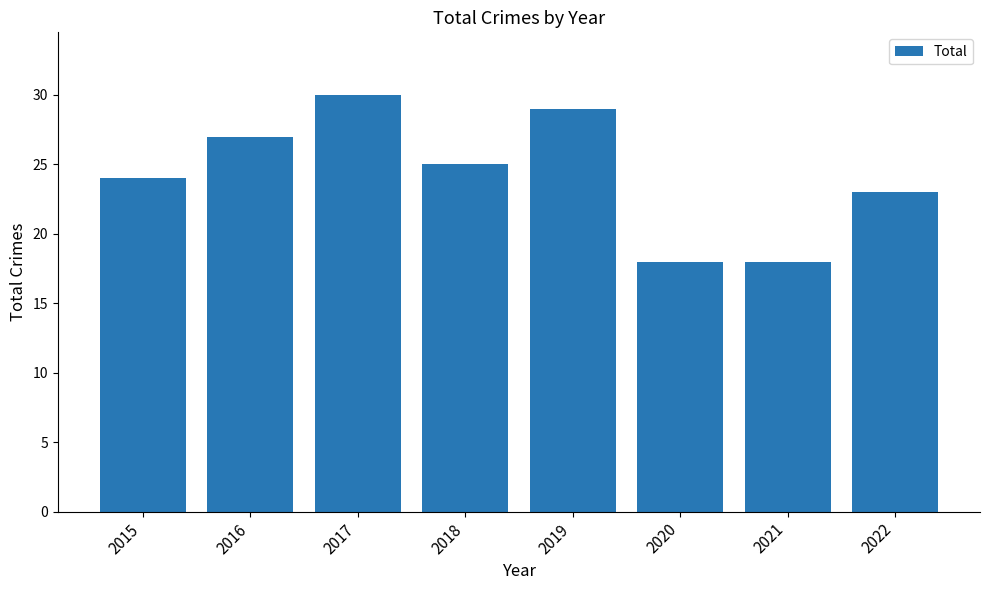

The chart shows a value of 14 at 2022. True or false?

False